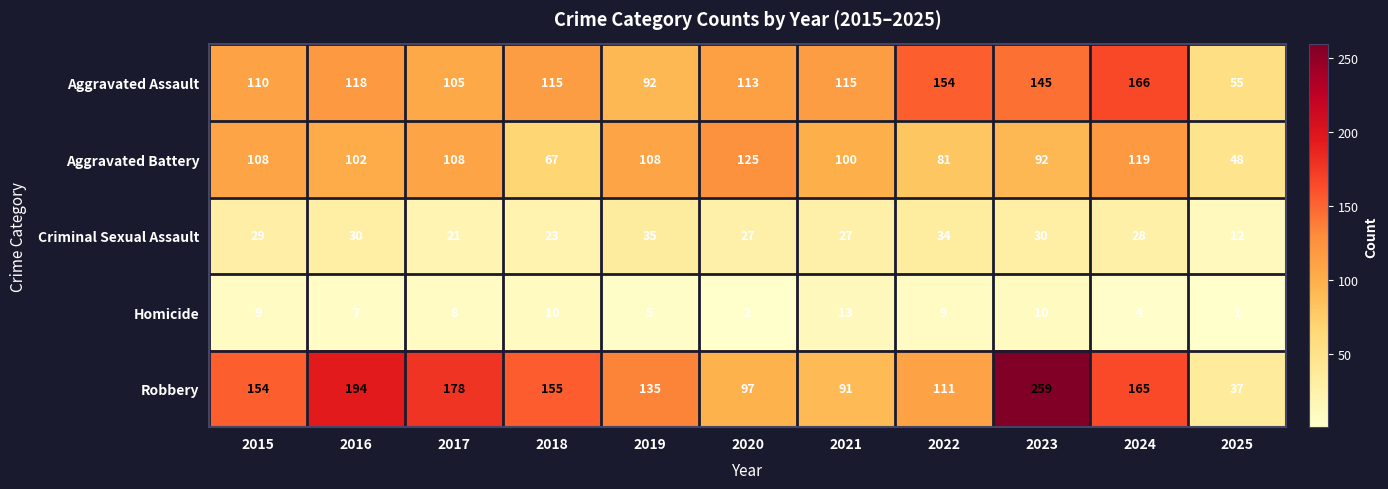

What is the difference between the second highest and minimum values in the Criminal Sexual Assault series?

22